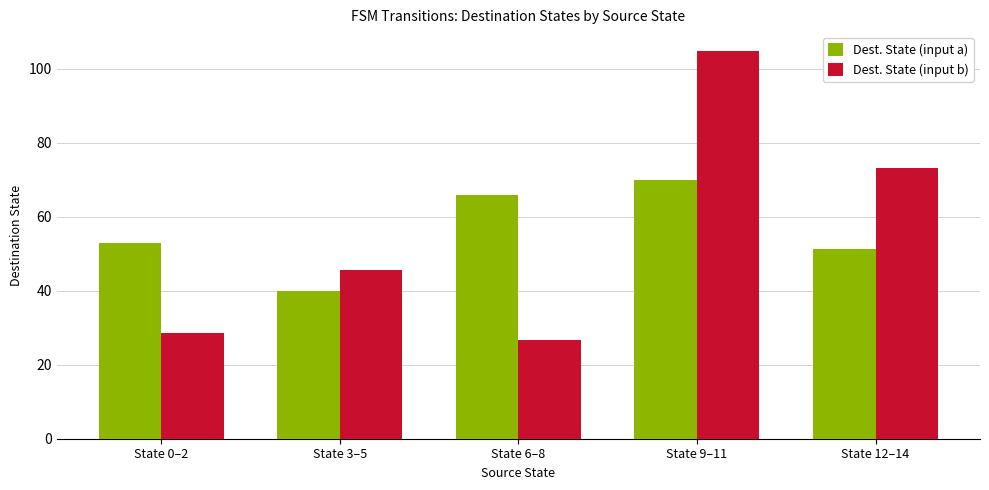

What are all the series names shown in the legend?

Dest. State (input a), Dest. State (input b)